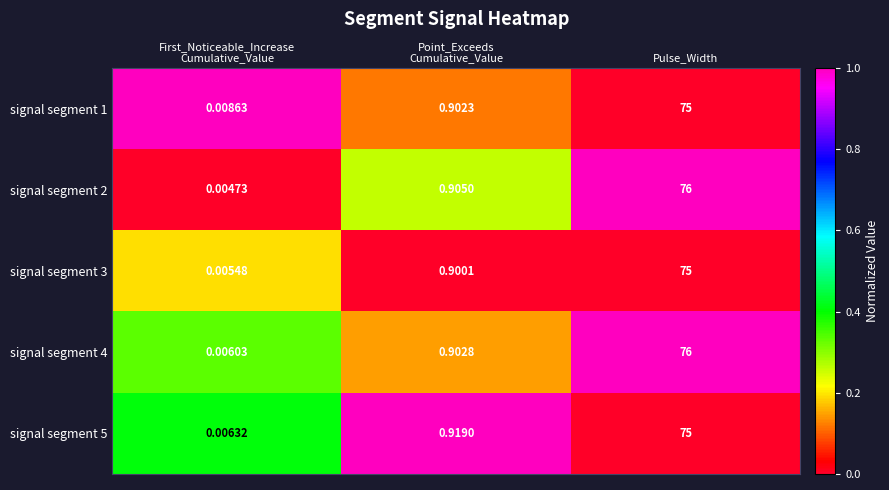

Count the number of categories in the chart.

3